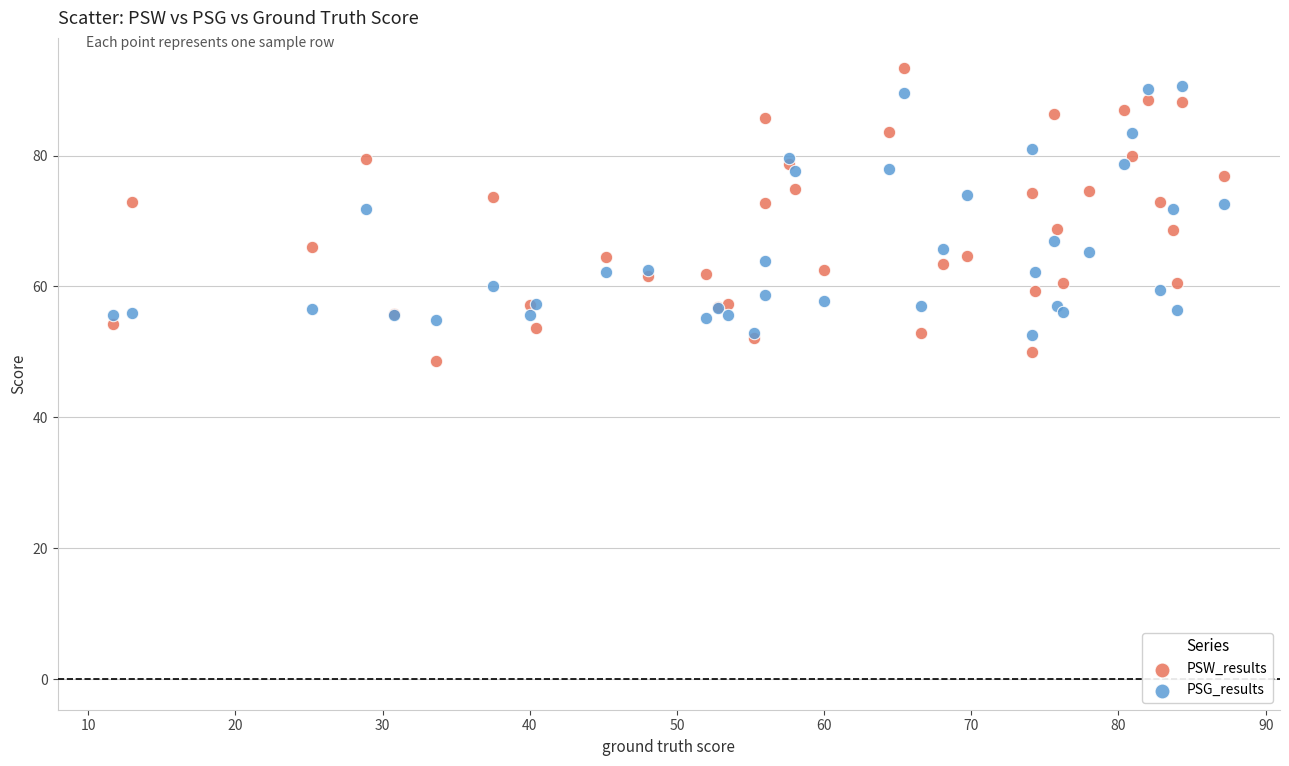

What is the X range (max minus min) for the scatter plot?

75.5